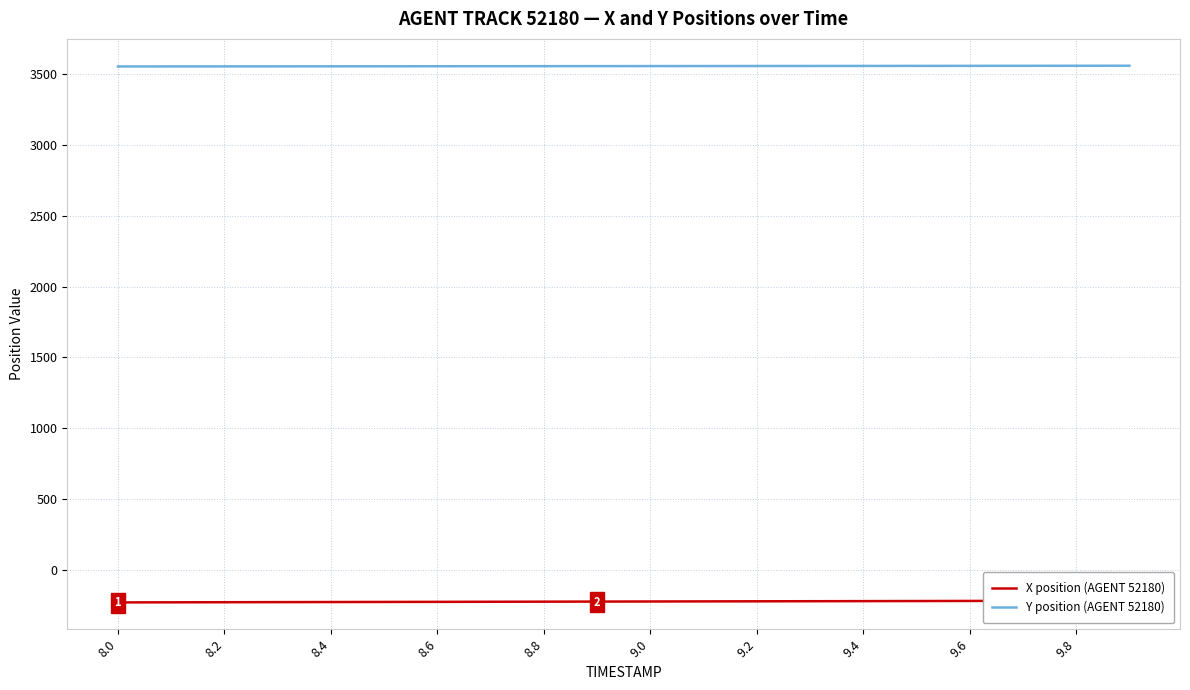

How many values in the X position (AGENT 52180) series are below -224?

11